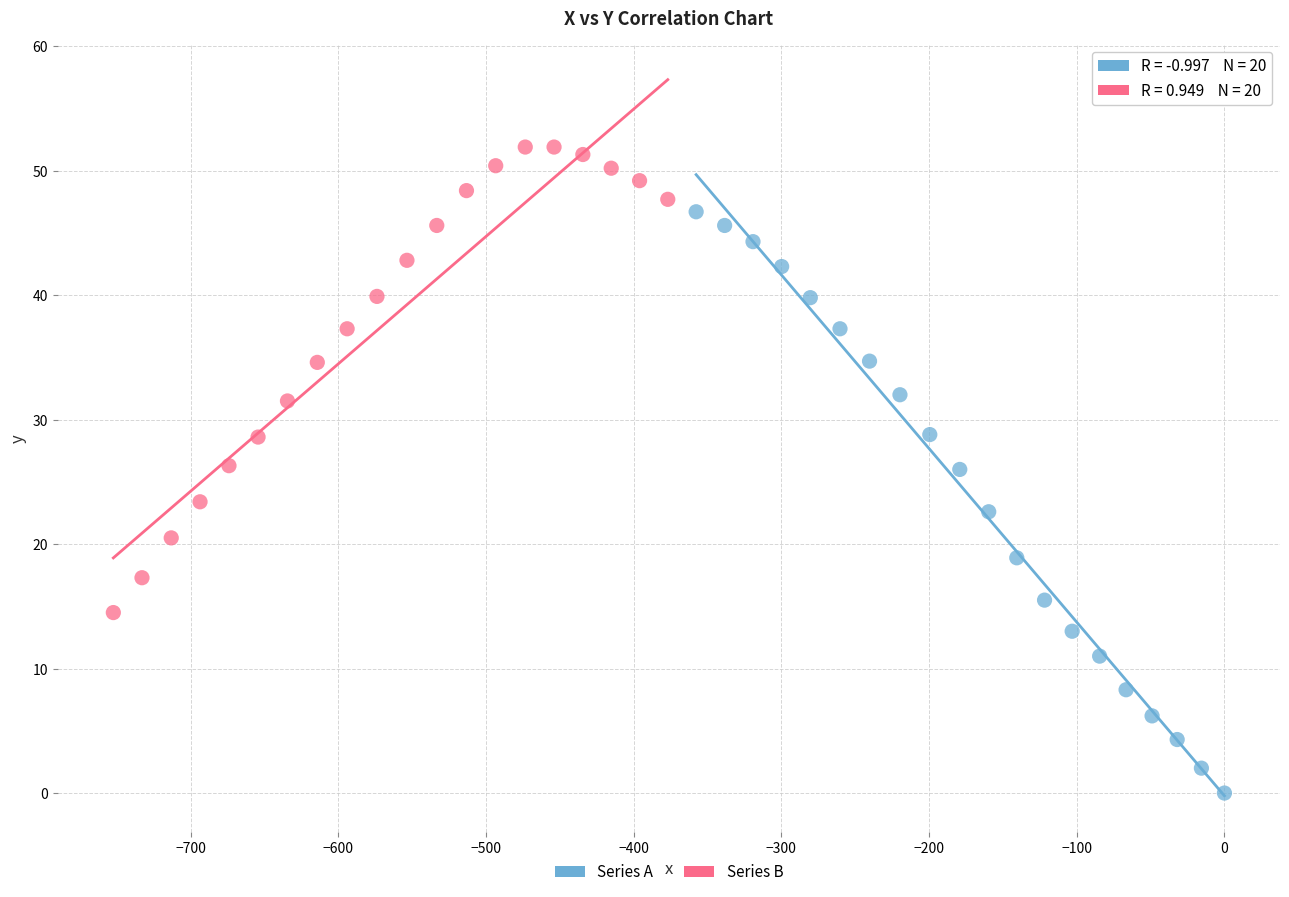

Which series reaches the maximum Y coordinate?

Series B